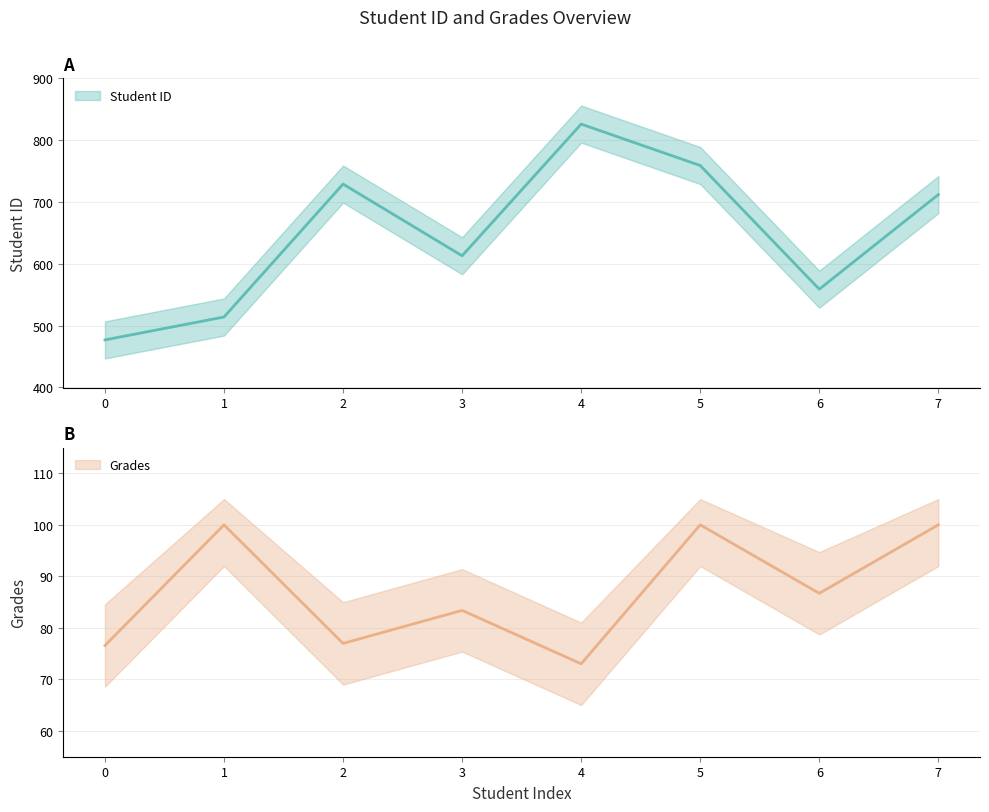

What are all the series names shown in the legend?

Student ID, Grades